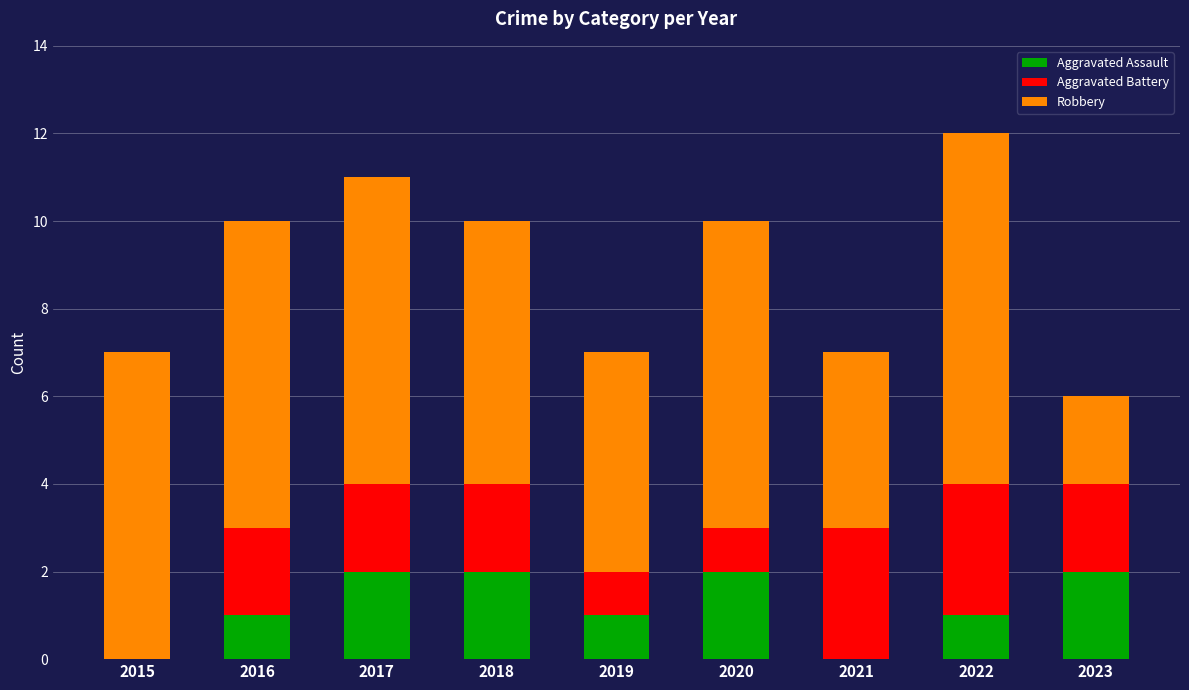

The value of Aggravated Assault at 2020 is 2. True or false?

True